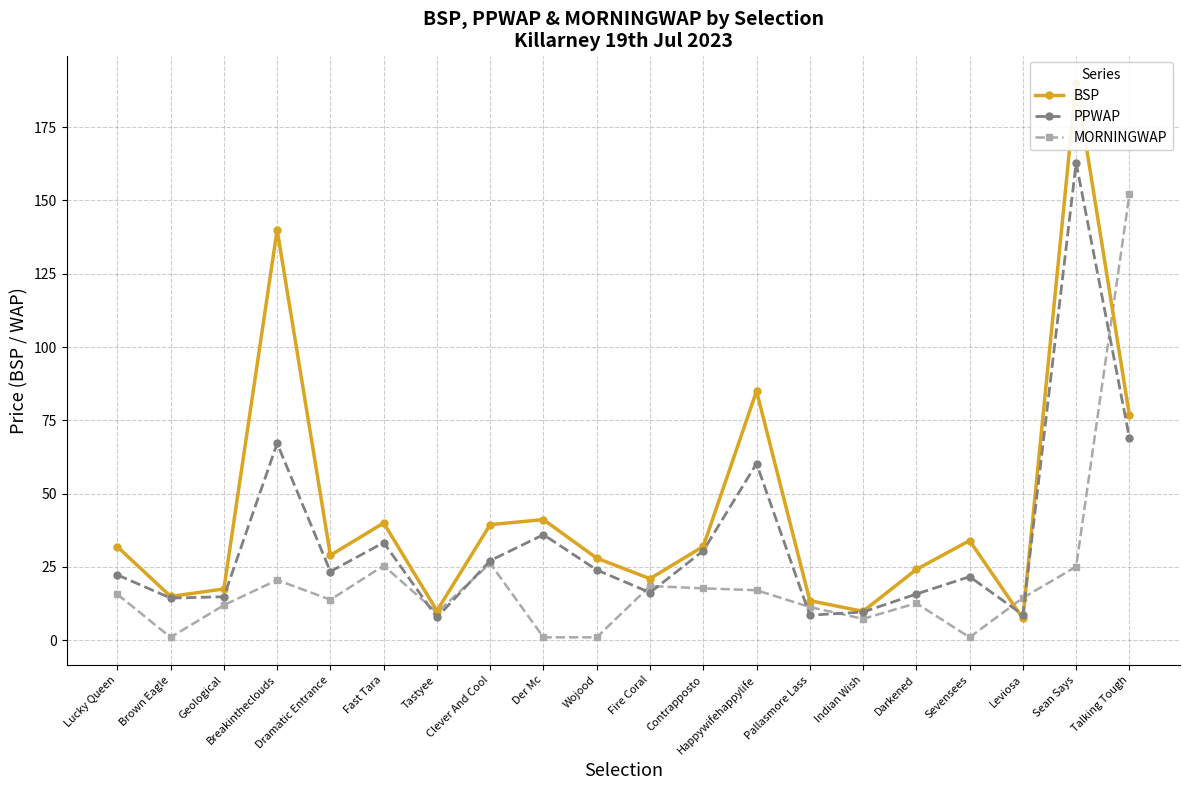

What are all the series names shown in the legend?

BSP, PPWAP, MORNINGWAP